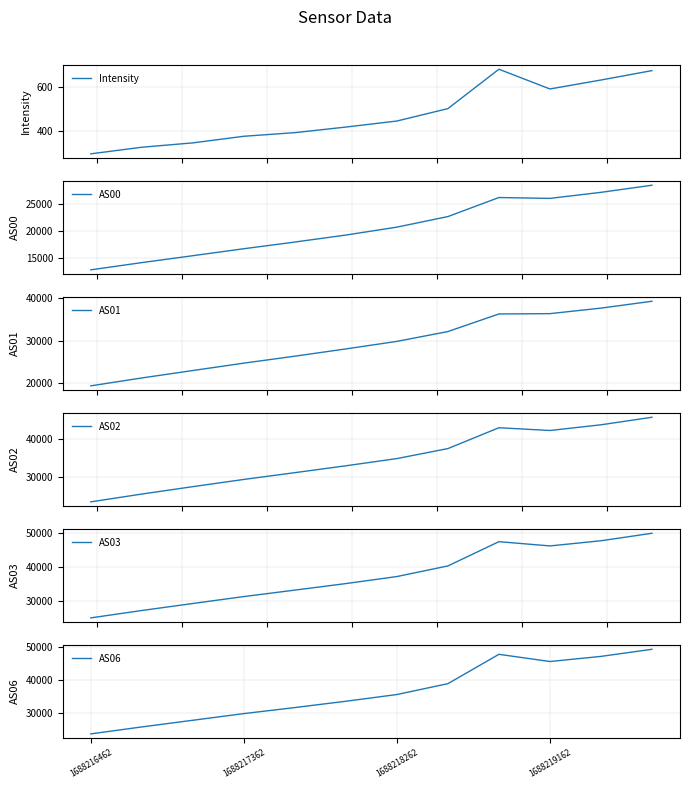

What is the minimum value for AS03?

25123